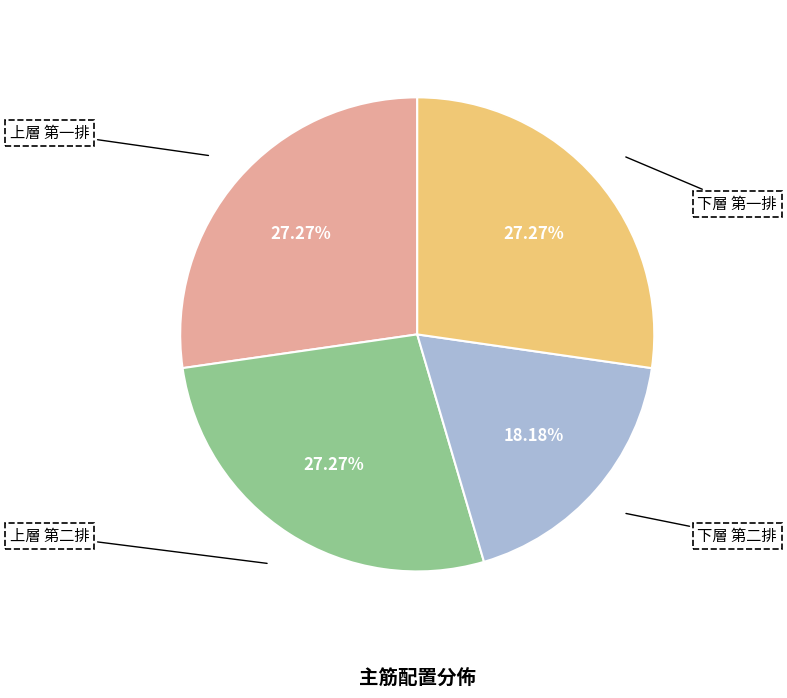

To the nearest percent, what is the average slice percentage?

25%